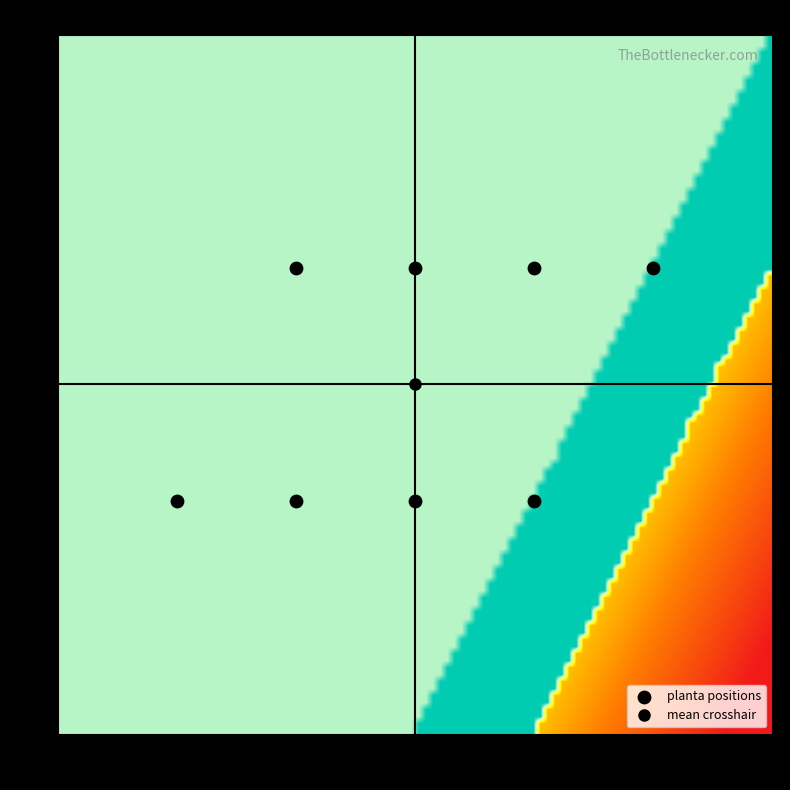

What is the average X value?

68